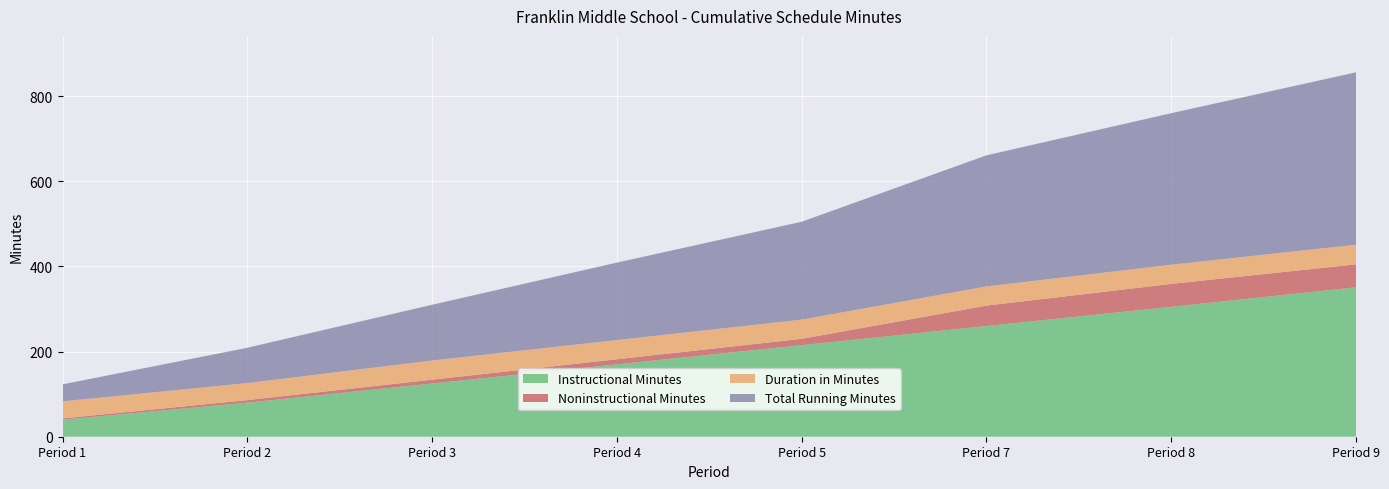

Reading right to left, what are all the values shown in this chart?

Instructional Minutes: Period 9=351	Period 8=305	Period 7=260	Period 5=215	Period 4=170	Period 3=125	Period 2=80	Period 1=40
Noninstructional Minutes: Period 9=54	Period 8=54	Period 7=48	Period 5=15	Period 4=12	Period 3=9	Period 2=6	Period 1=3
Duration in Minutes: Period 9=46	Period 8=45	Period 7=45	Period 5=45	Period 4=45	Period 3=45	Period 2=40	Period 1=40
Total Running Minutes: Period 9=405	Period 8=356	Period 7=308	Period 5=230	Period 4=182	Period 3=131	Period 2=83	Period 1=40